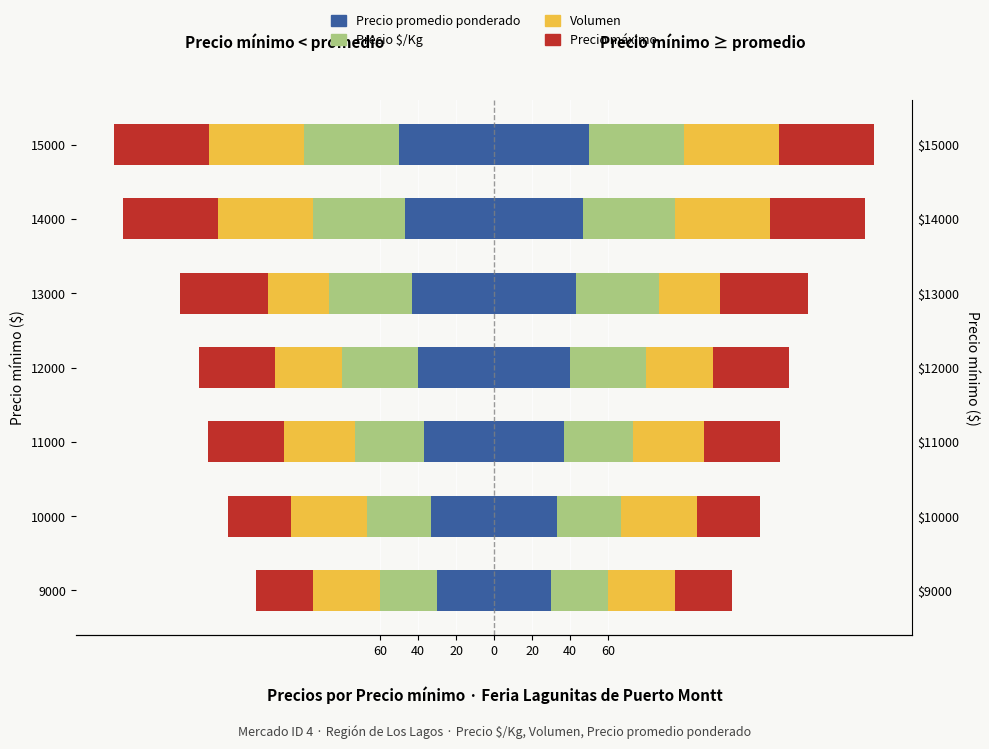

Is the value of Precio $/Kg at 40 greater than the value of Volumen at 20?

Yes